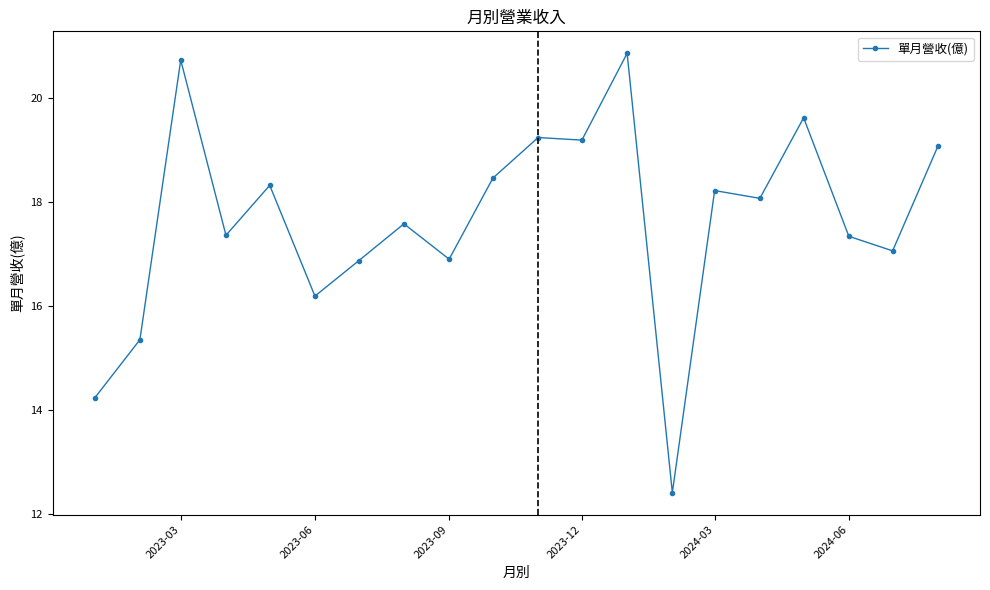

How many data points does each series have?

20